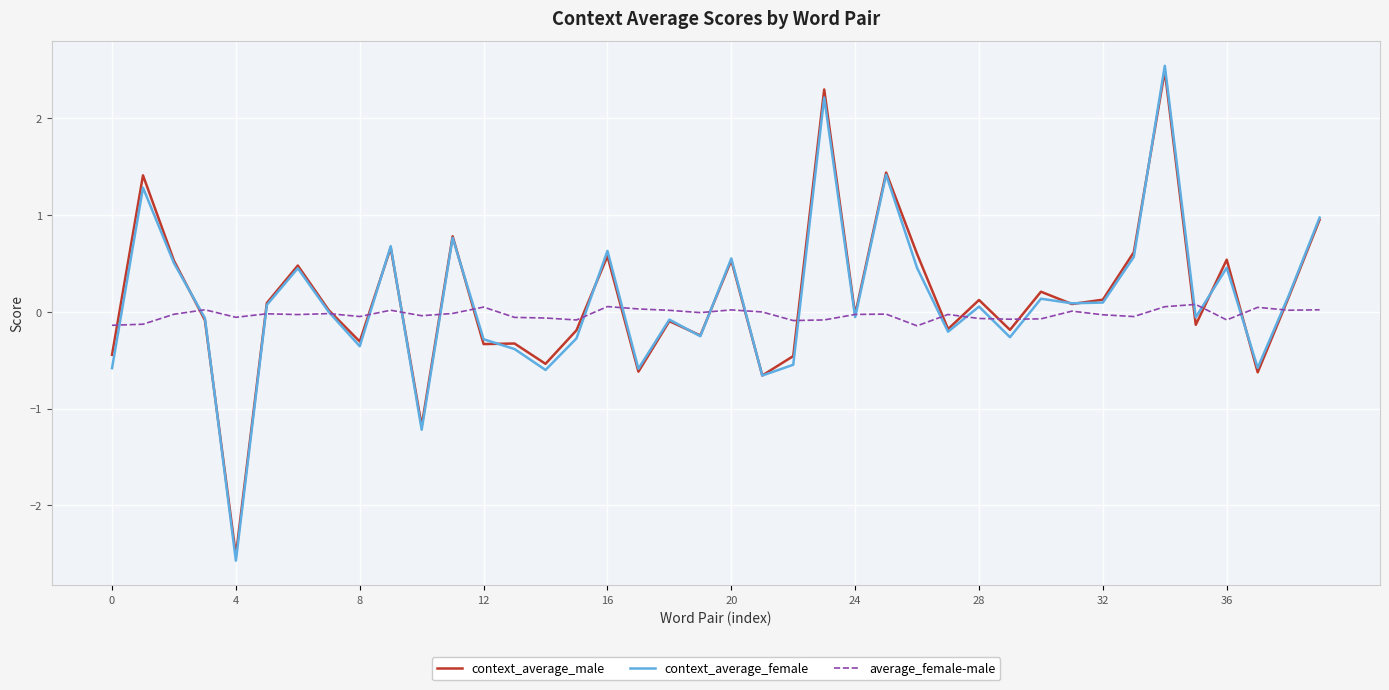

What is the difference between the maximum and second lowest values in the context_average_female series?

3.8